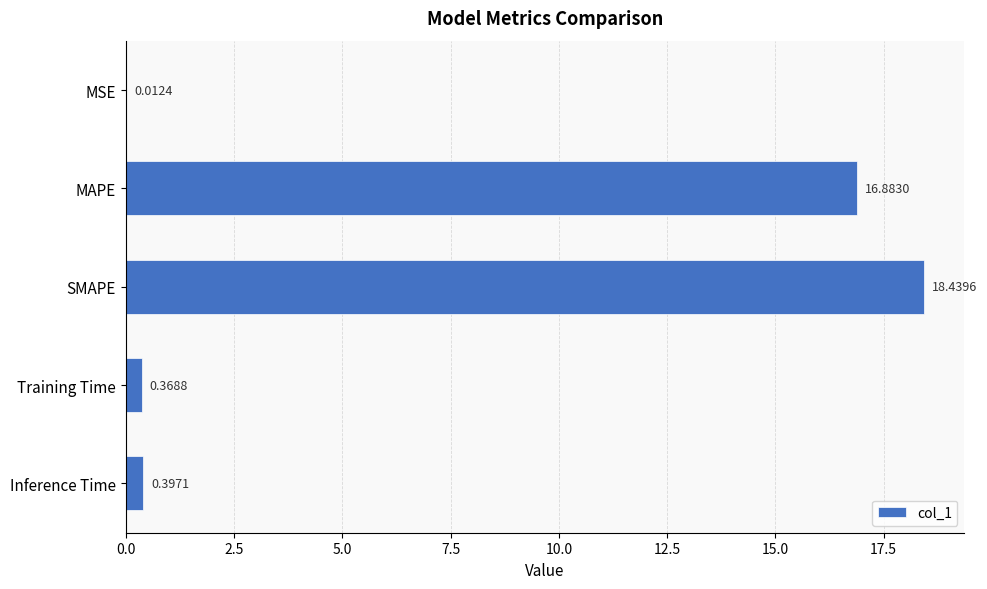

What is the ratio of the value at SMAPE to the value at MAPE?

1.1